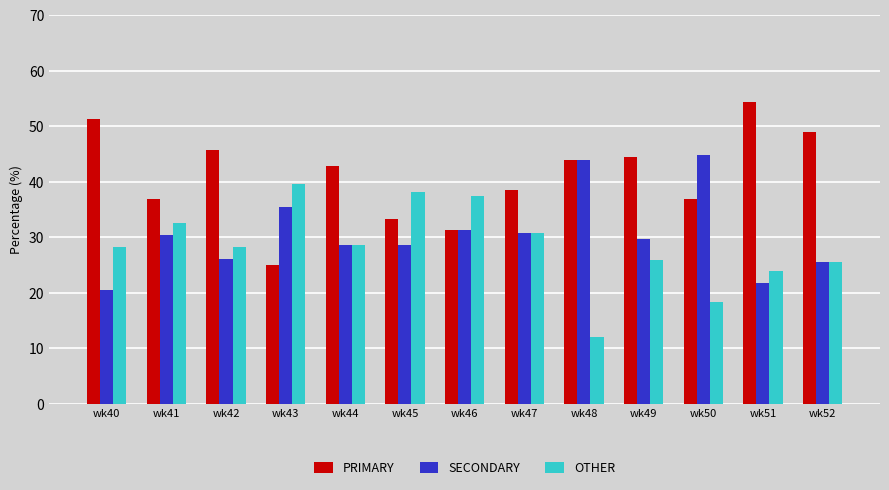

Rank the series by their maximum value, from lowest to highest.

OTHER, SECONDARY, PRIMARY